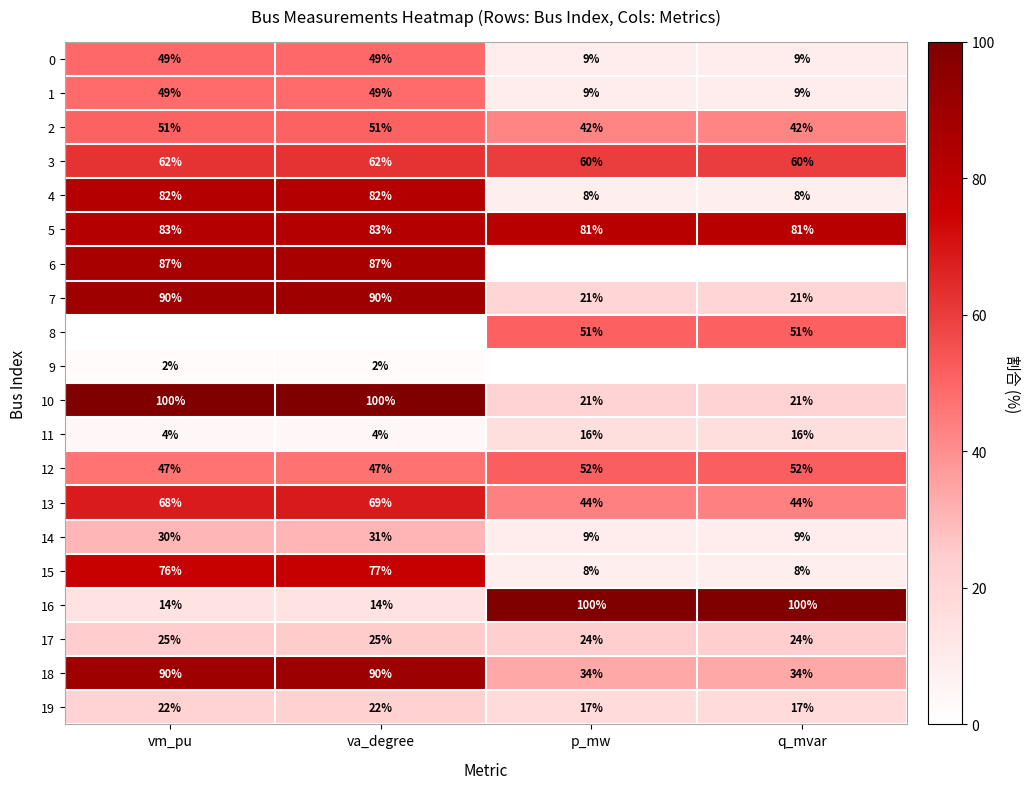

Is the value of 15 at vm_pu greater than the value of 10 at va_degree?

No